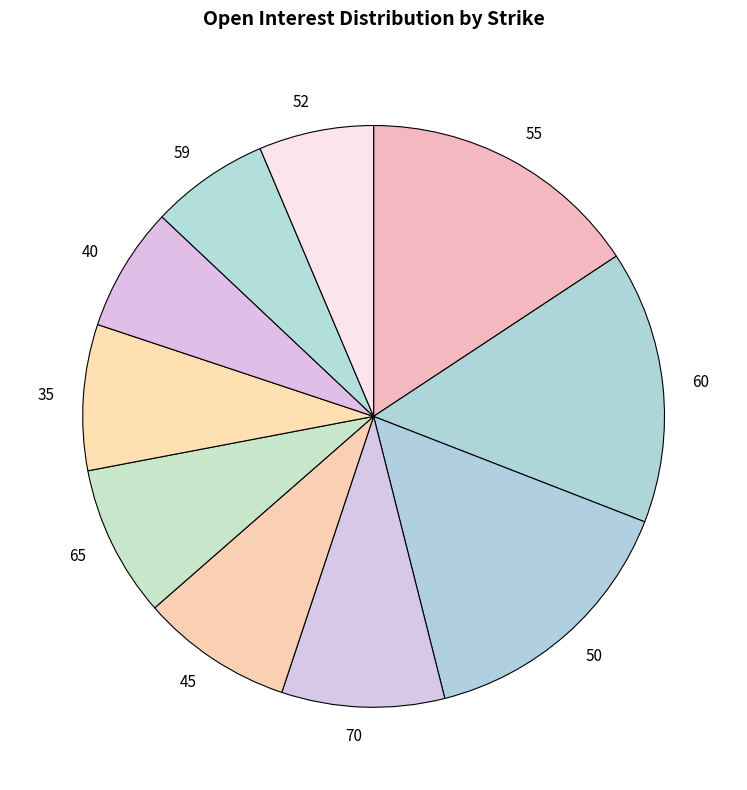

Which category has the biggest portion of the pie?

55